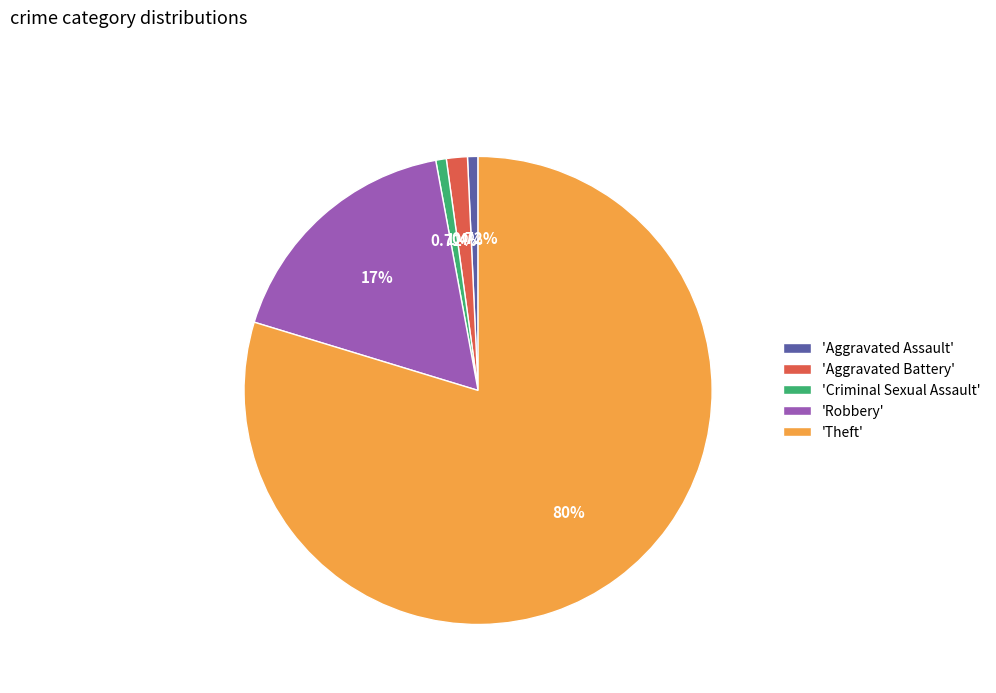

Approximately how many times larger is the value at 'Theft' compared to 'Criminal Sexual Assault'?

110.0